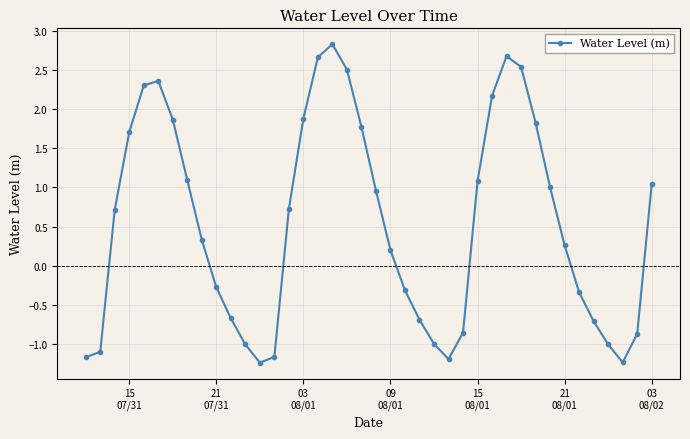

What is the greatest value displayed?

2.8